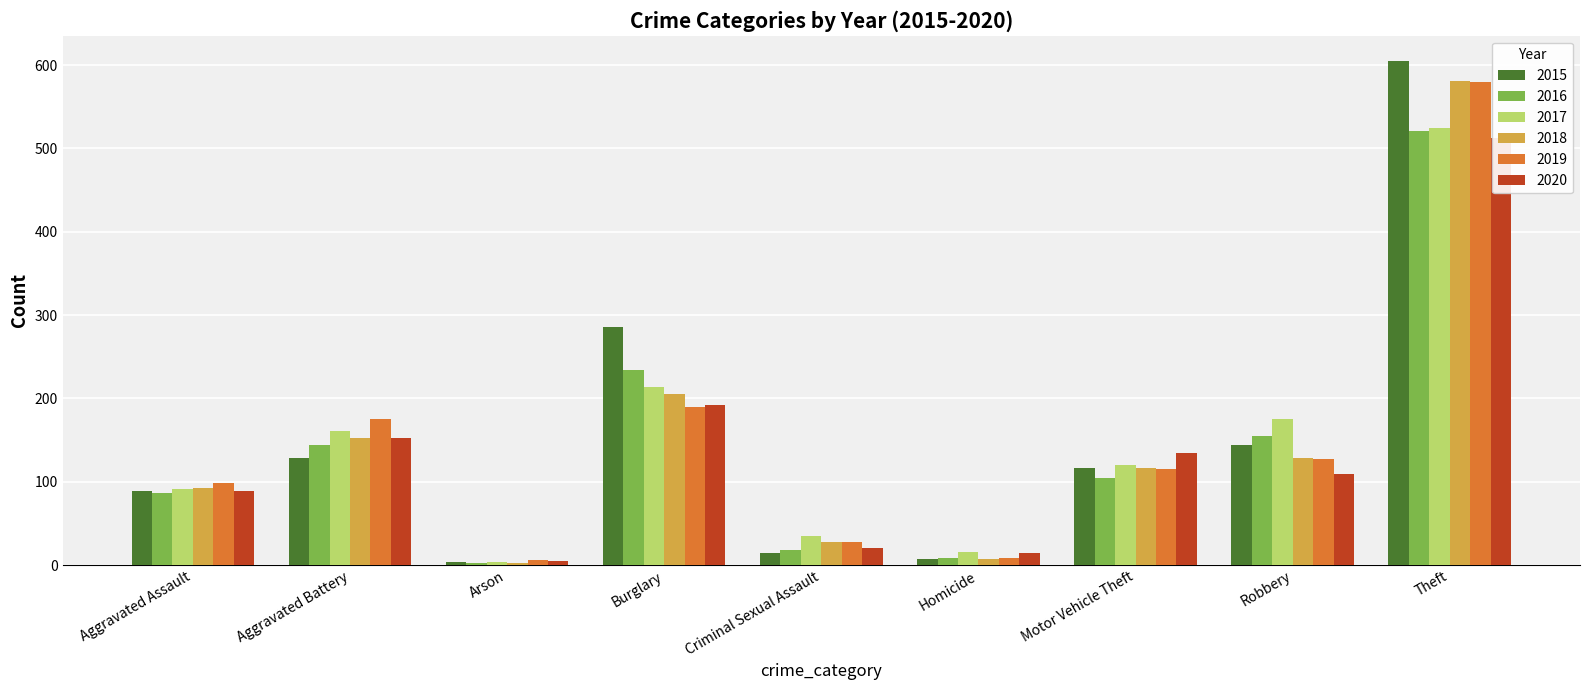

Rank the categories by 2018 value from highest to lowest.

Theft, Burglary, Aggravated Battery, Robbery, Motor Vehicle Theft, Aggravated Assault, Criminal Sexual Assault, Homicide, Arson